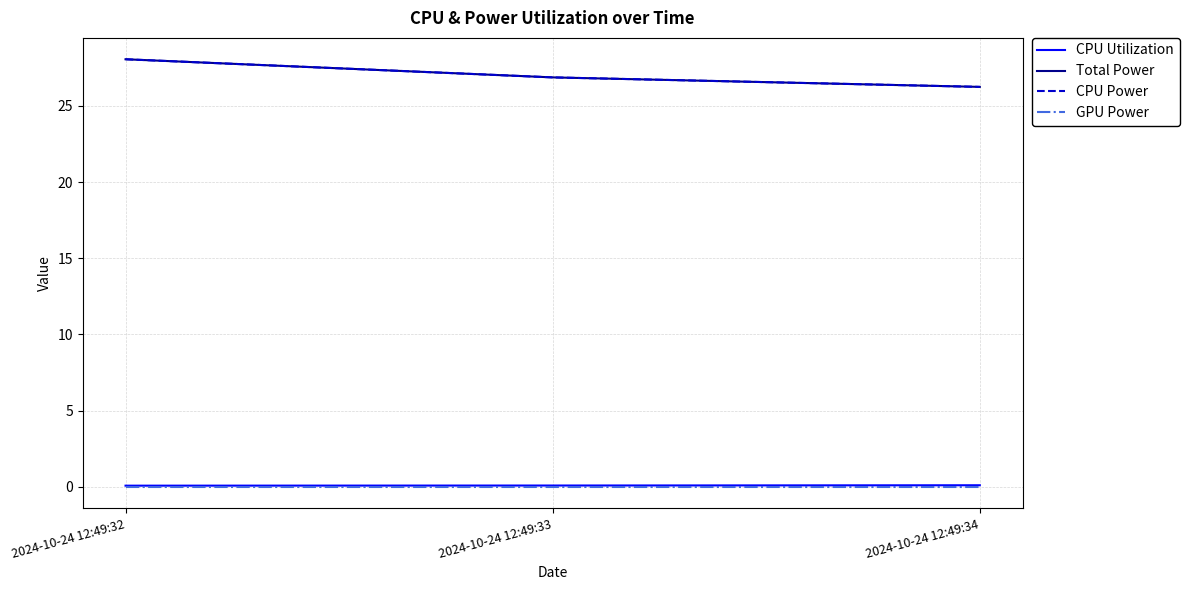

How many lines are shown in the chart?

4